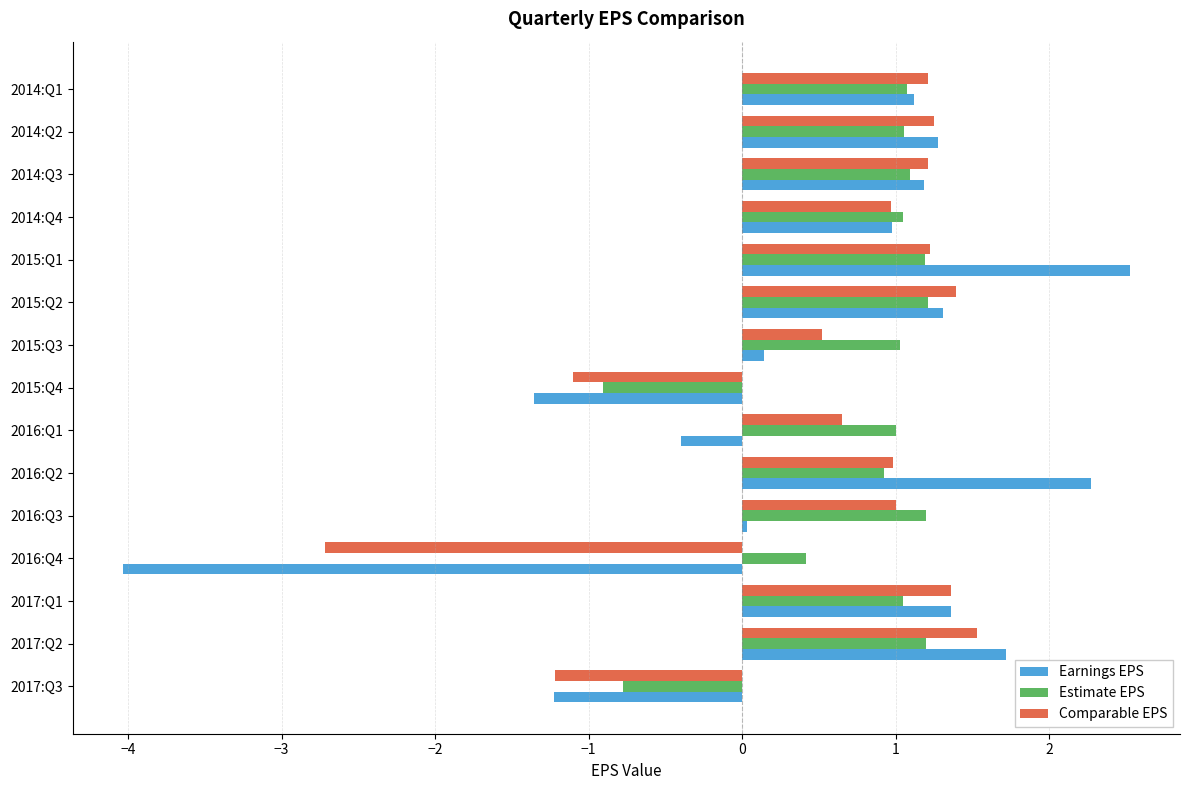

The value of Estimate EPS at 2015:Q2 is 1.2. True or false?

True